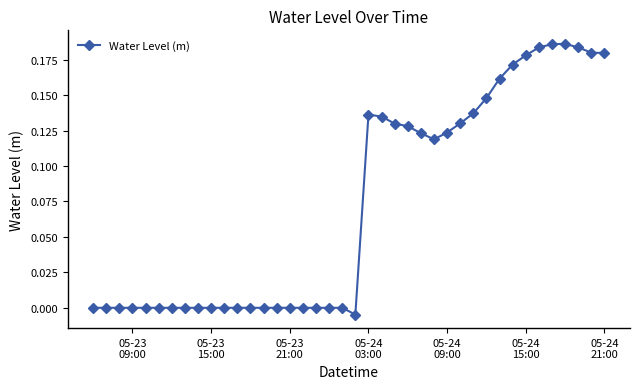

True or false: the data has more than 0 interior local peaks.

True